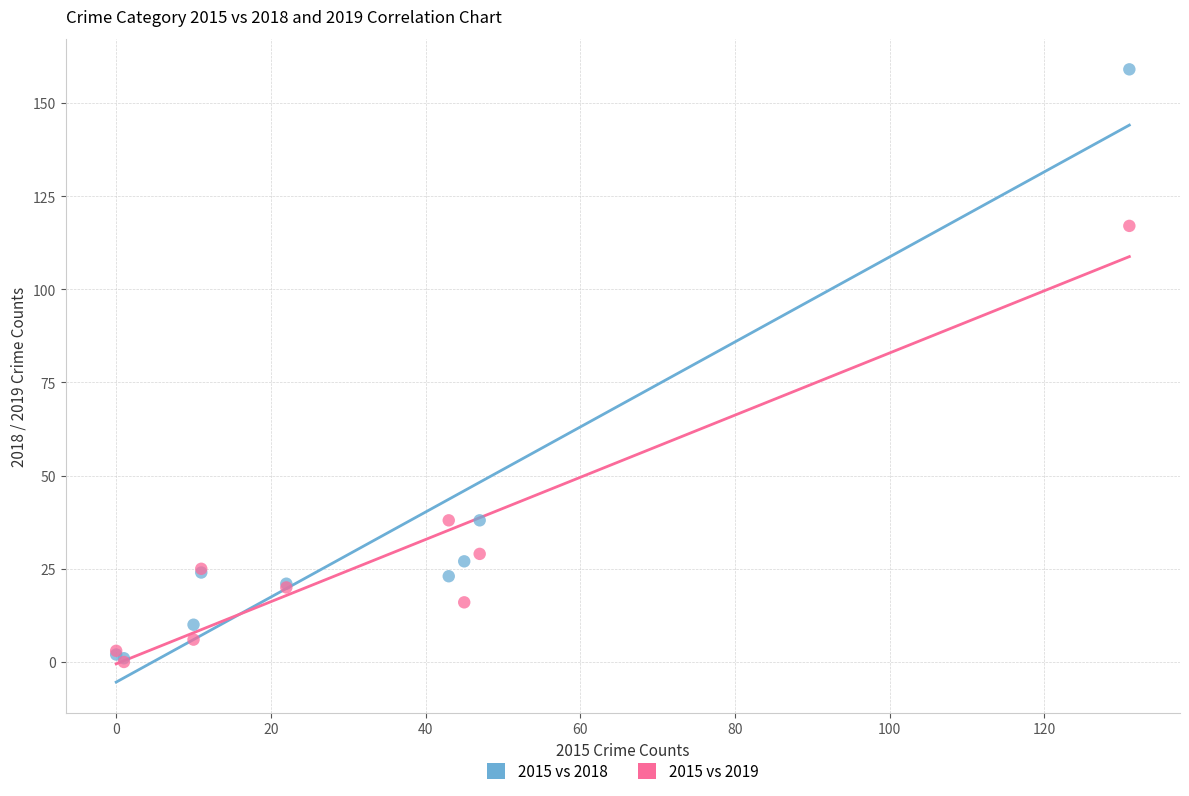

Across all series, what Y value is closest to 79?

117